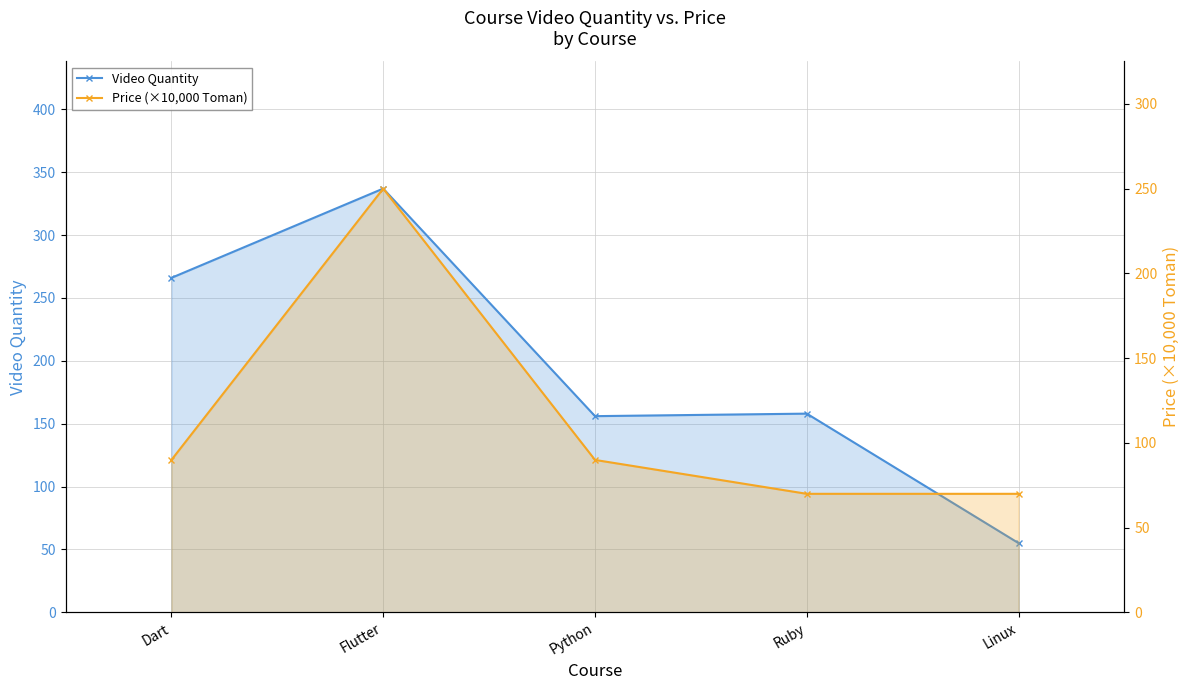

Read the Price (×10,000 Toman) value at Flutter.

250.0